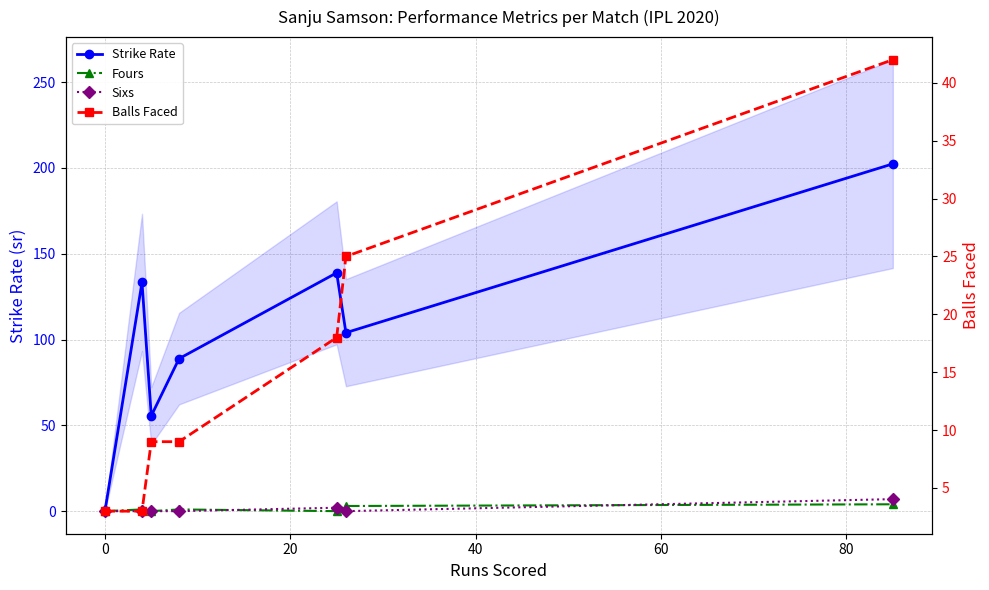

Is the value of Strike Rate at 100 greater than the value of Fours at 60?

Yes